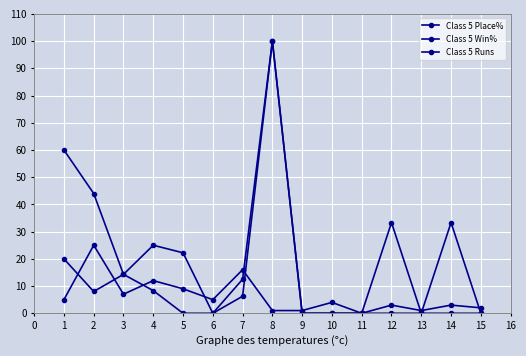

How many lines are shown in the chart?

3